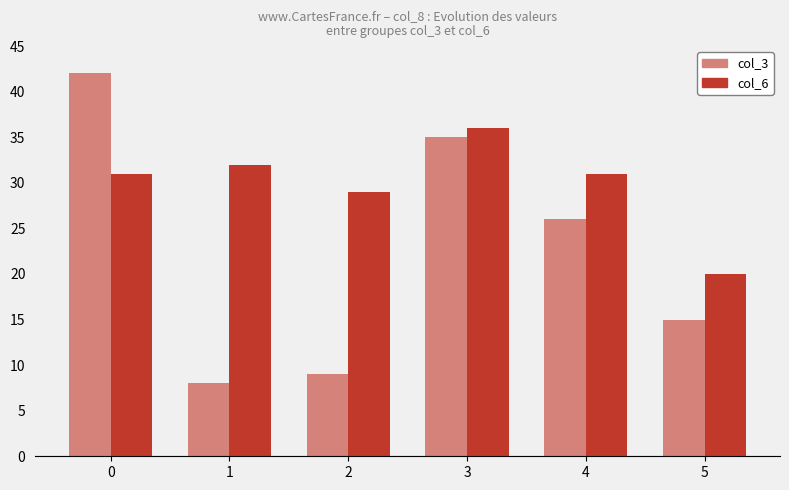

What is the total value across all series at 3?

71